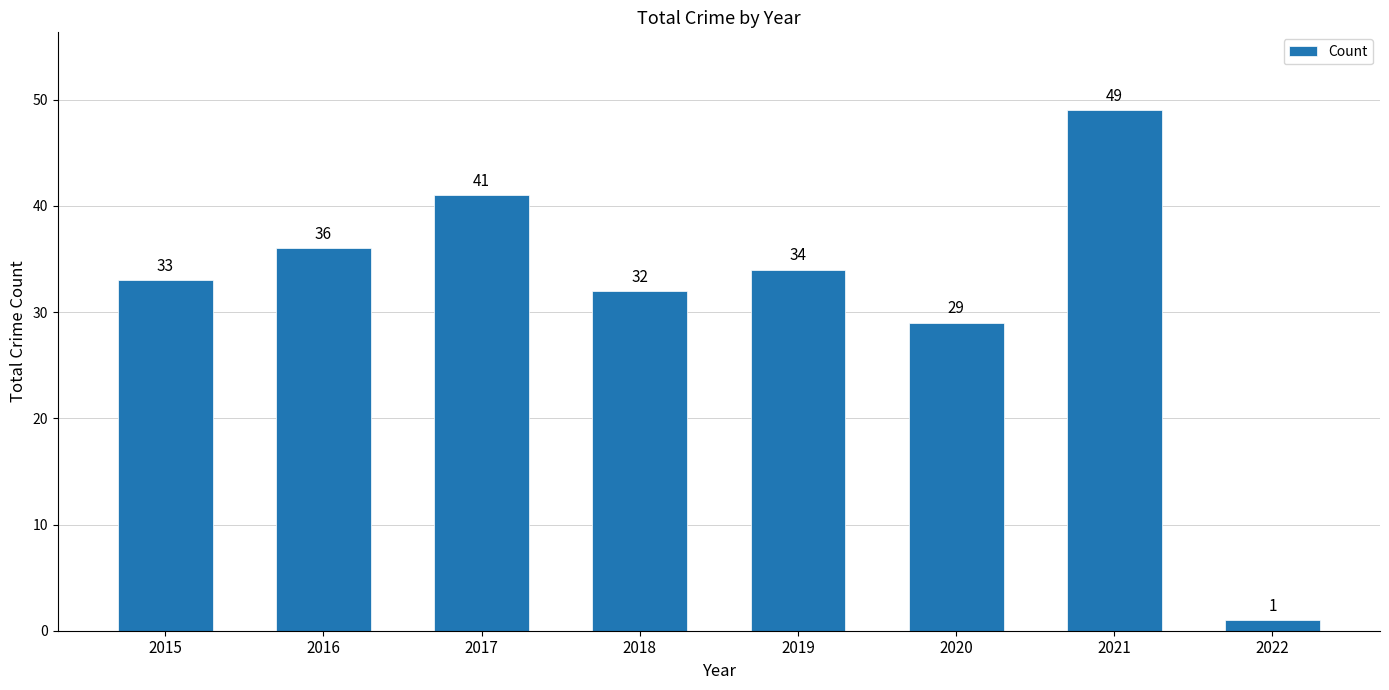

True or false: the data shows 13 at 2016.

False